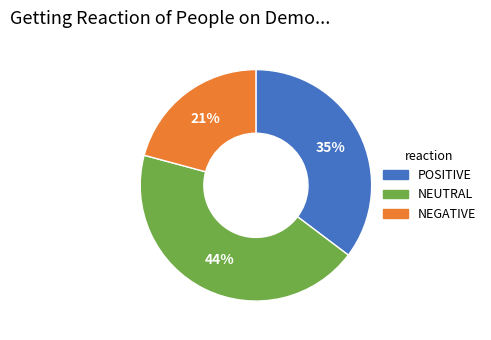

How many slices are in this pie chart?

3